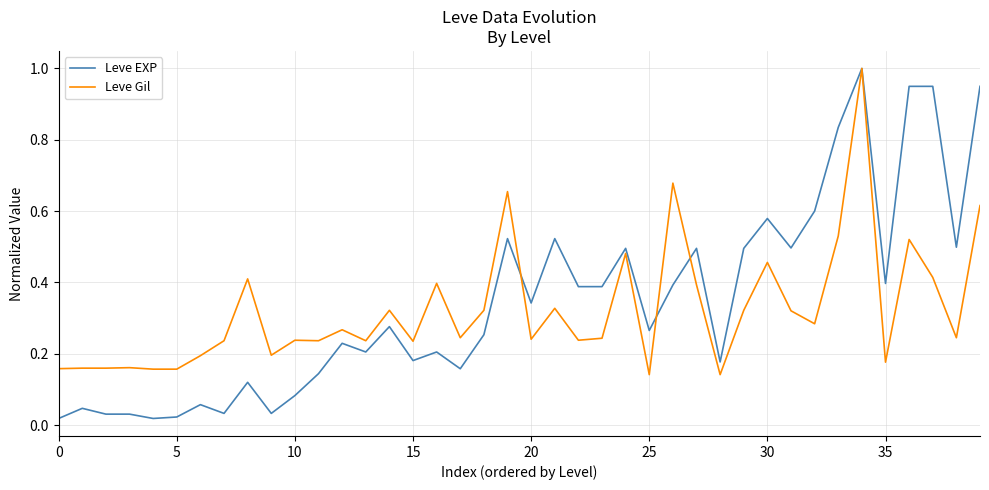

What is the maximum value for Leve Gil?

1.0